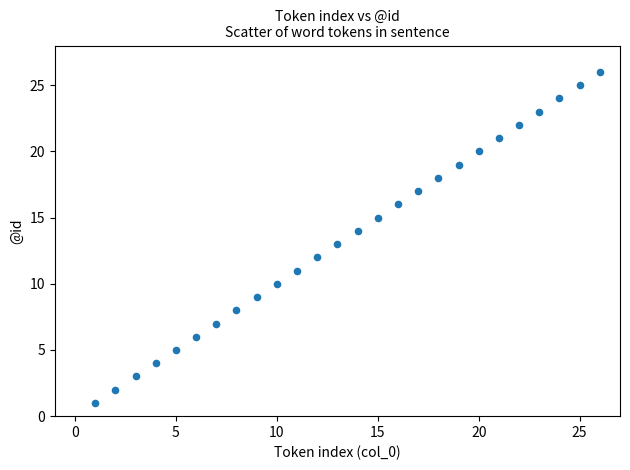

What is the range of Y values (max minus min)?

25